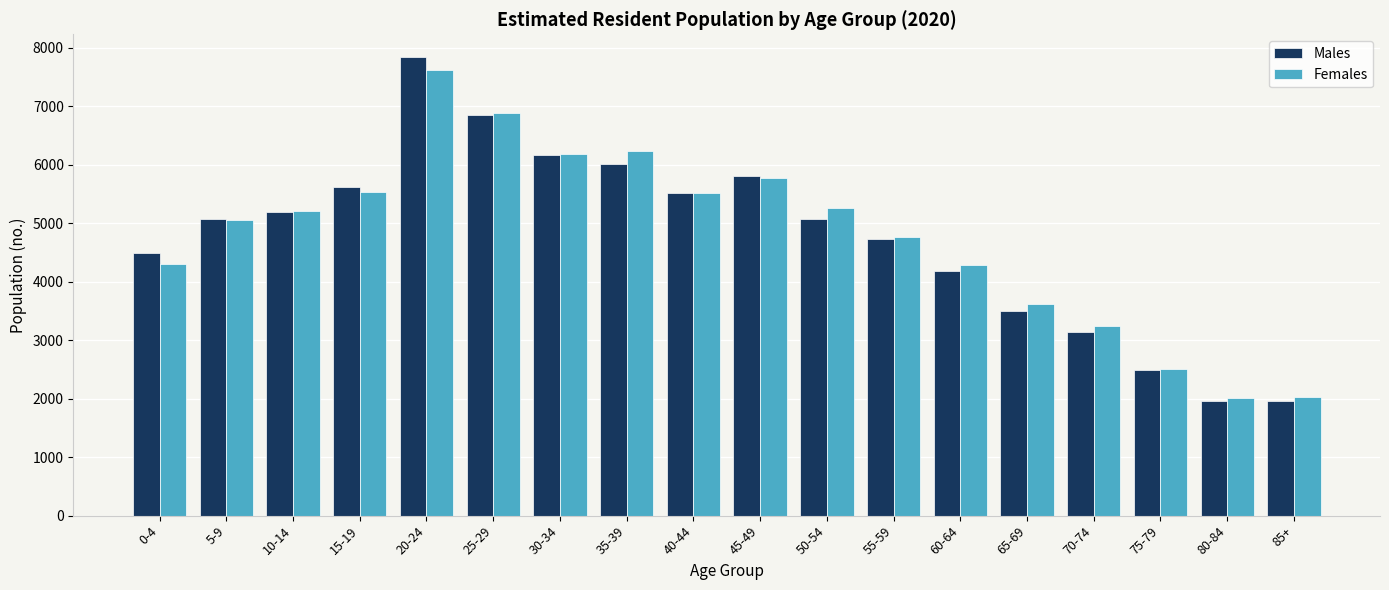

Which category has the highest value in the Females series?

20-24